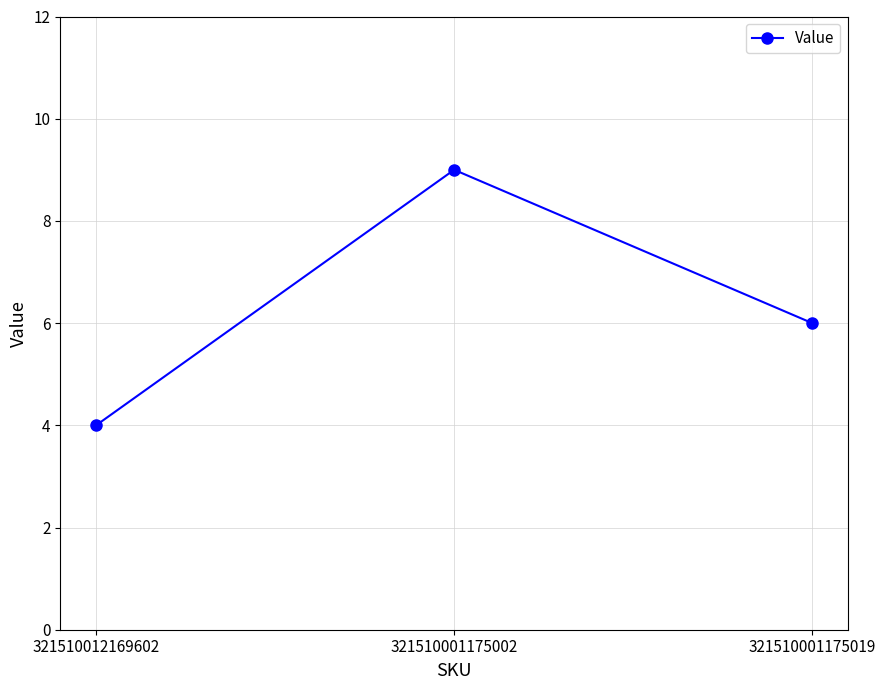

What is the sum of all values?

19